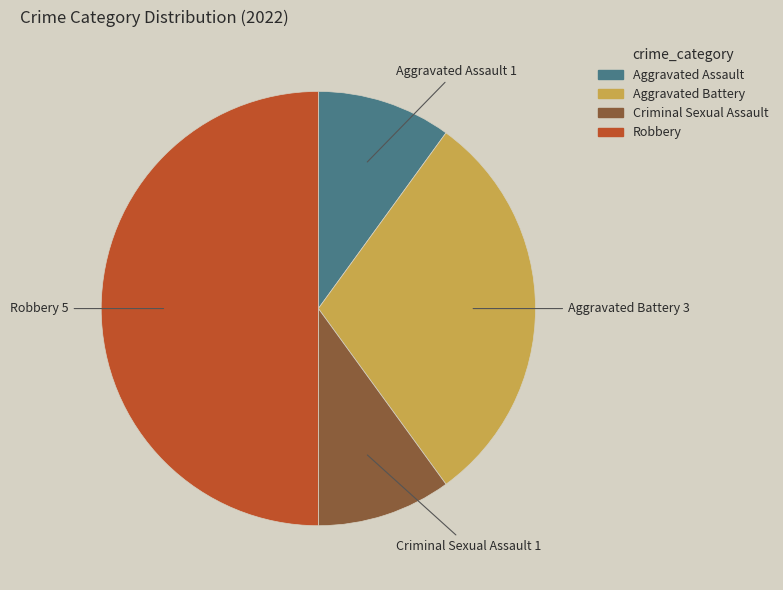

The Aggravated Assault slice represents 10% of the pie. True or false?

True